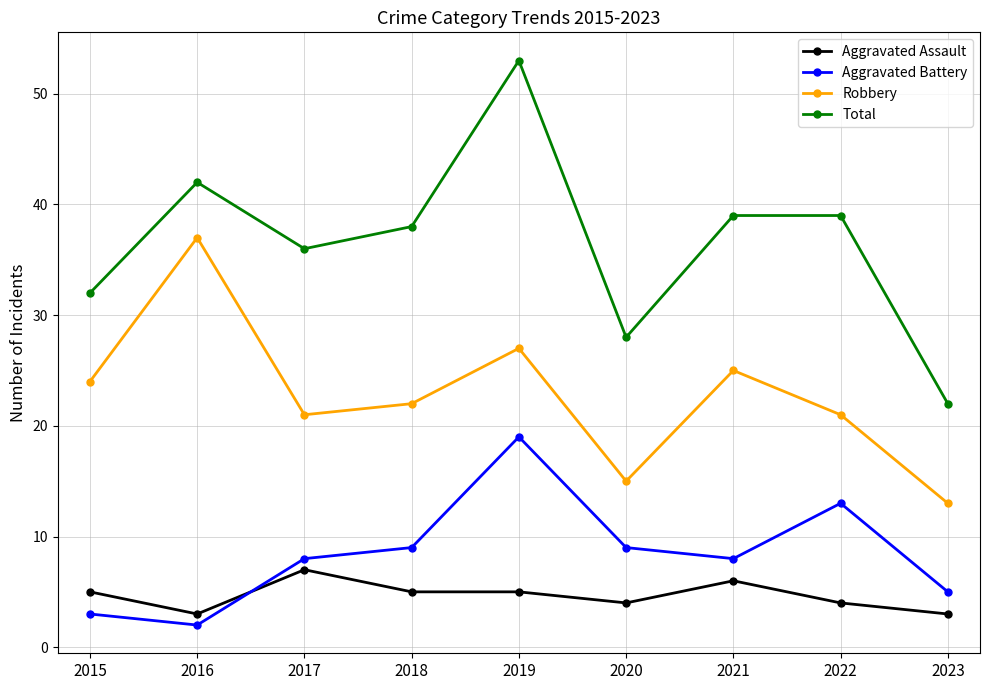

How many data points does each series have?

9